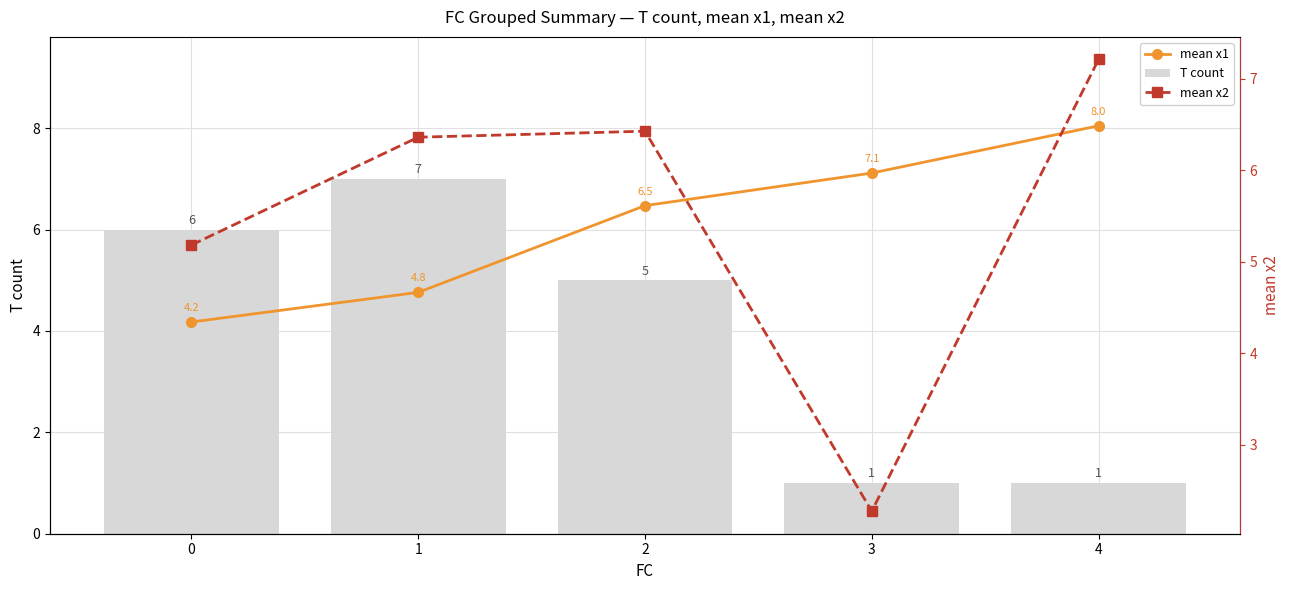

At how many categories does at least one series exceed 2?

5